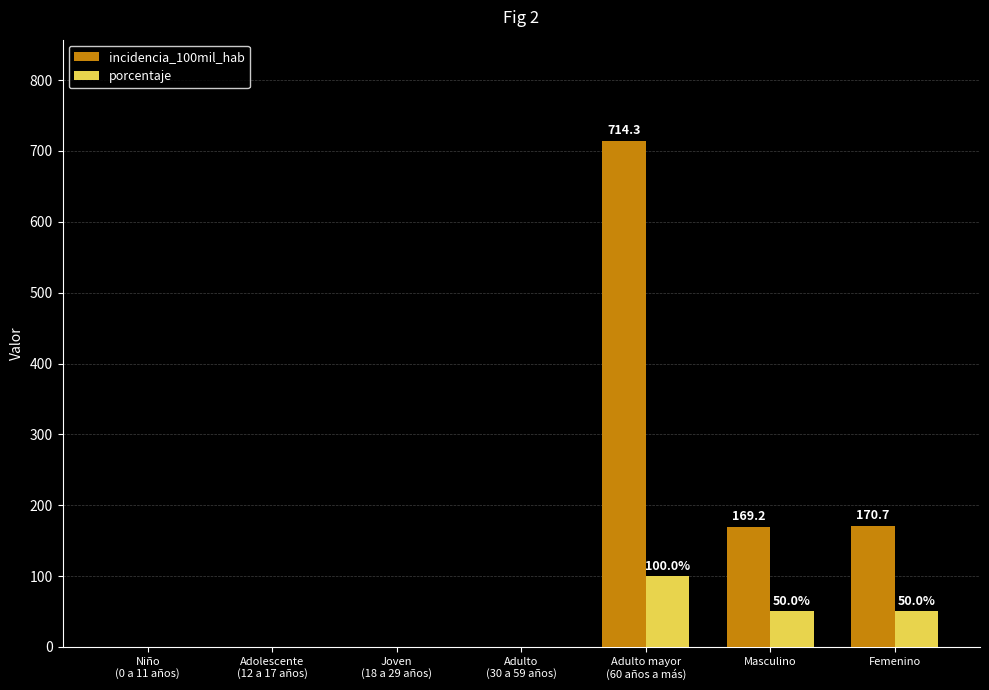

The value of porcentaje at Adulto mayor
(60 años a más) is 100.0. True or false?

True